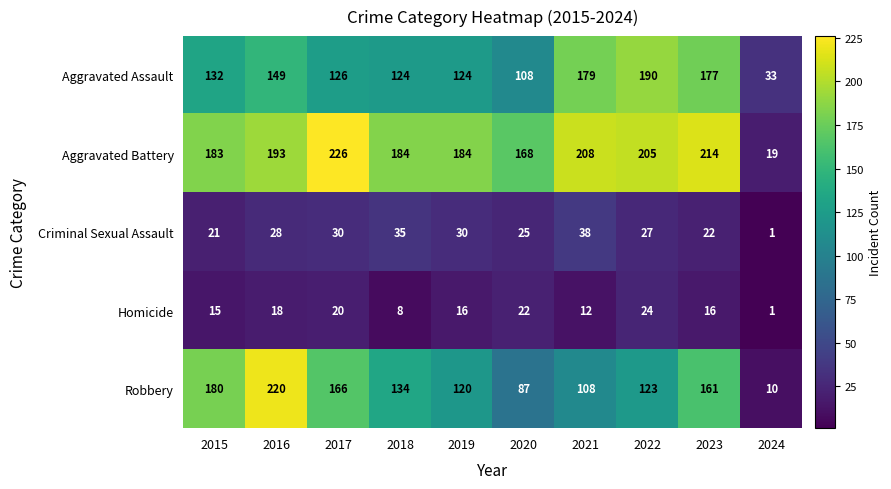

Is it true that Homicide equals 37 at 2022?

False